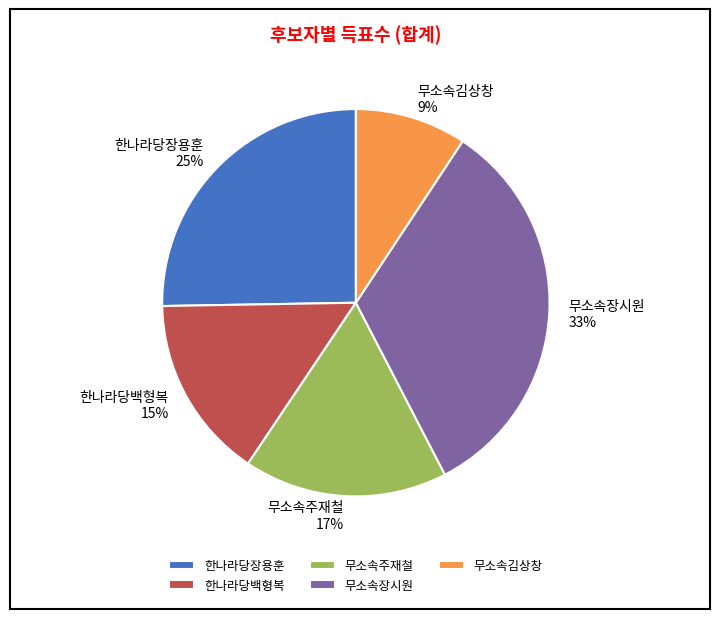

Does any single category account for the majority?

No